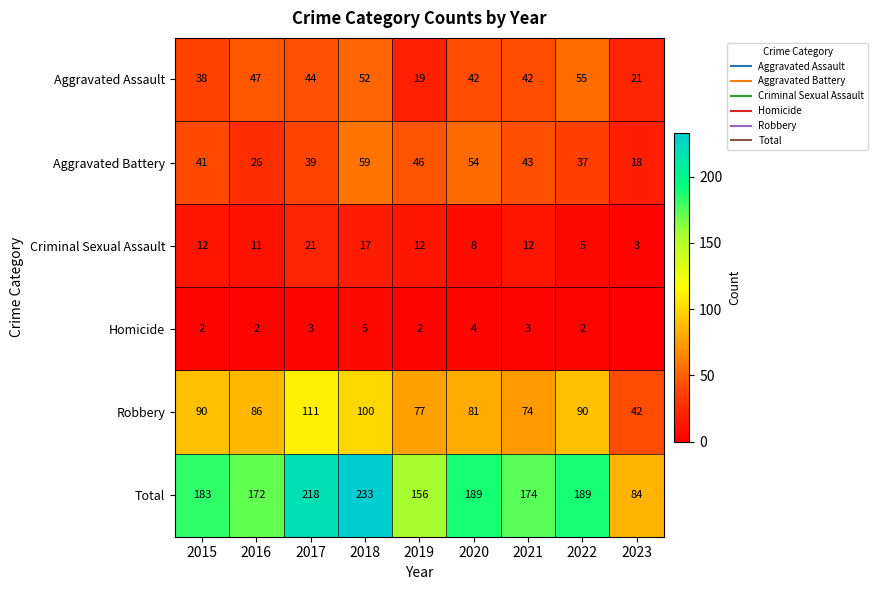

What is the lowest value of the Aggravated Assault series?

19